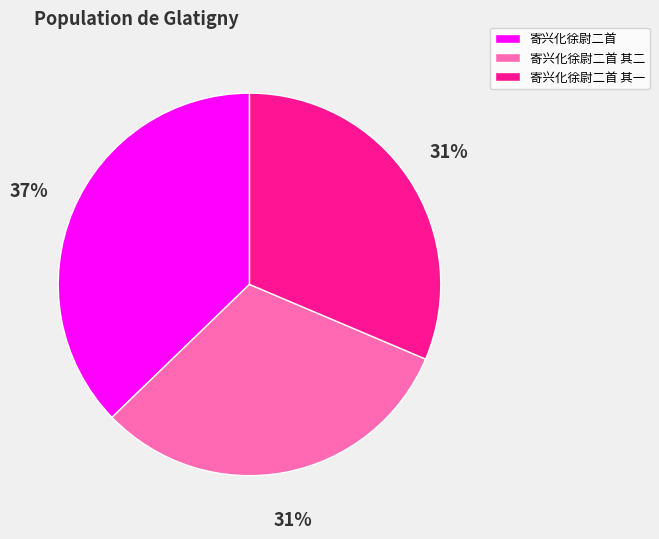

To the nearest percent, what portion does 寄兴化徐尉二首 represent?

37%